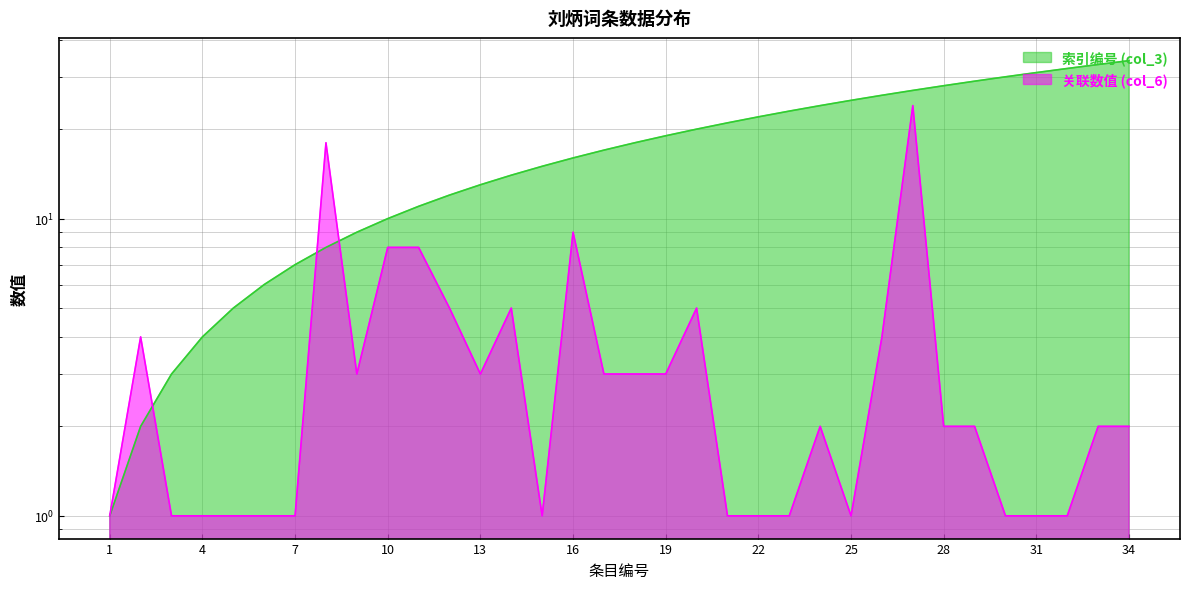

Is it true that 关联数值 (col_6) equals 3 at 13?

True